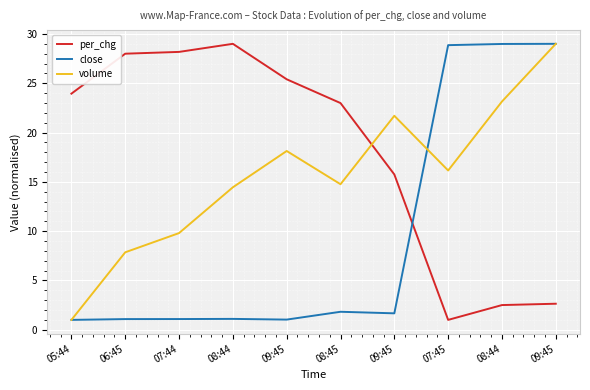

Does the chart have visible grid lines?

Yes